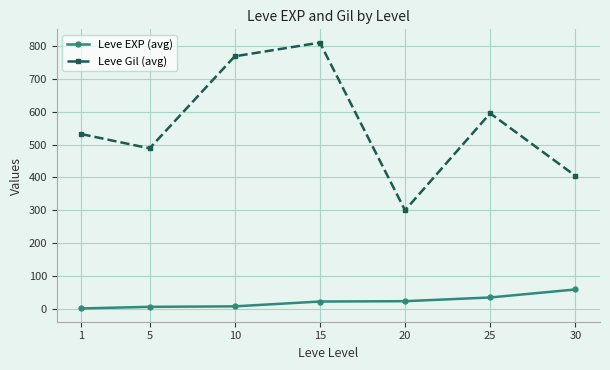

How many lines are shown in the chart?

2